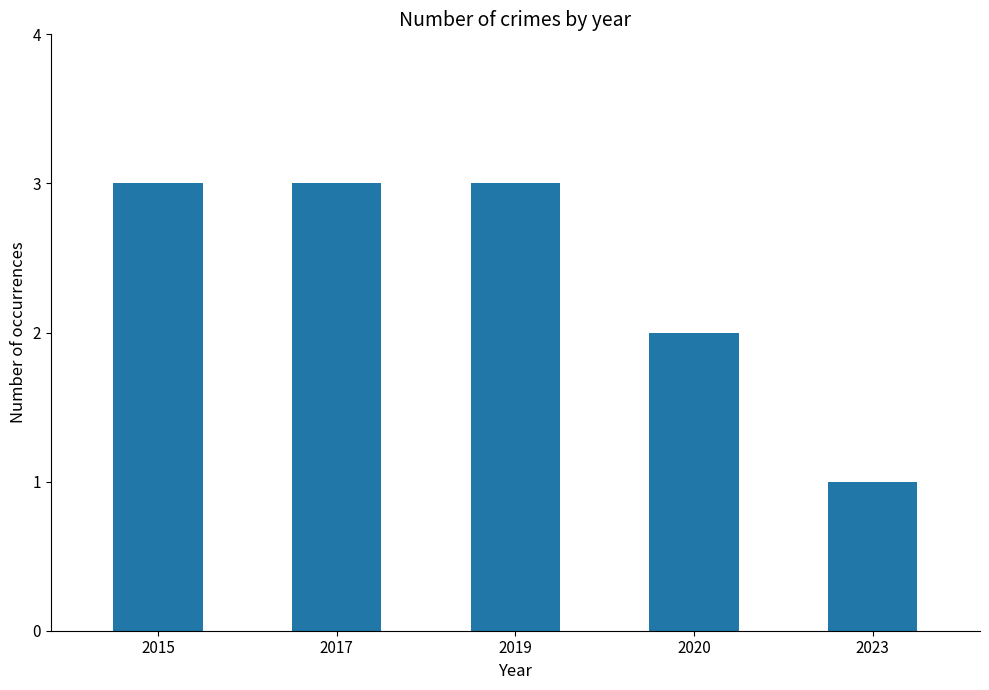

Count the values in the range 2 to 3.

4